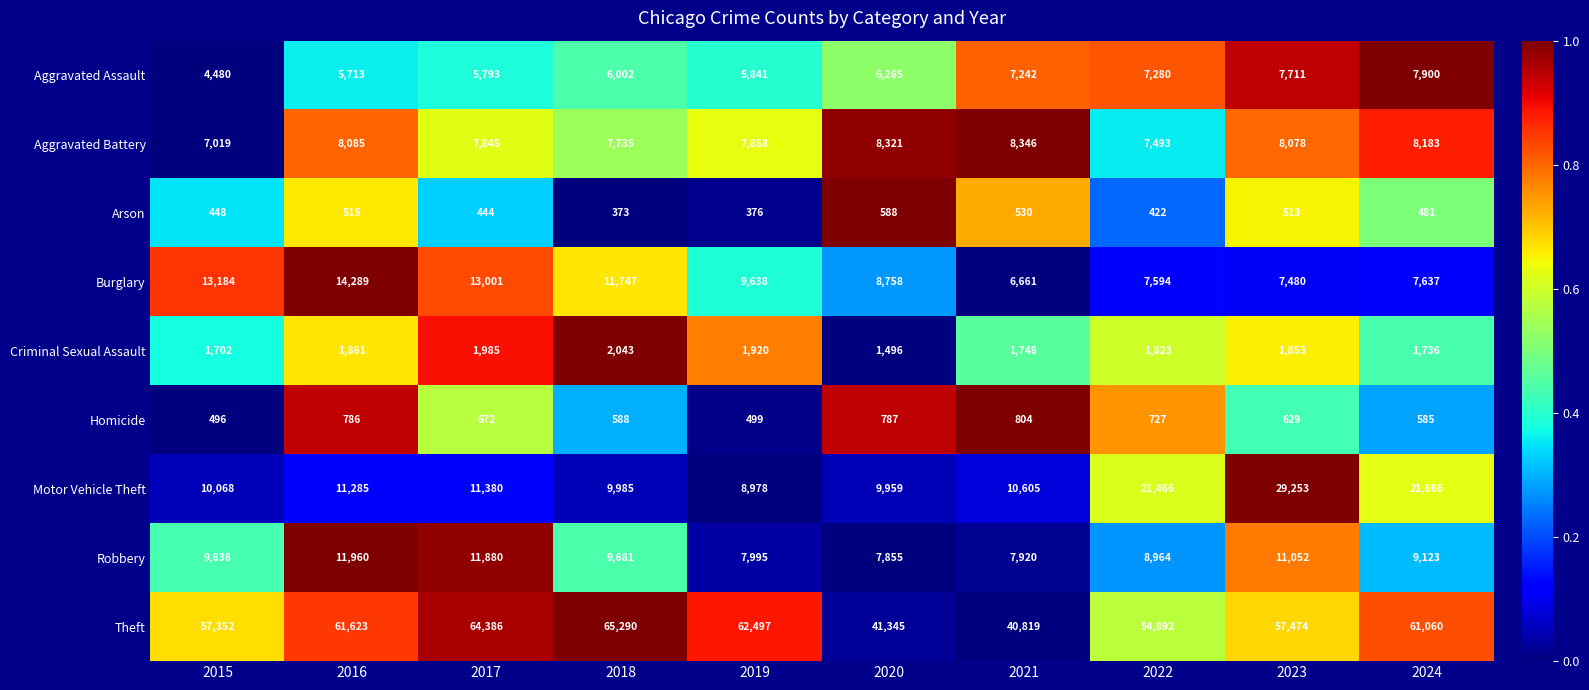

Which label corresponds to the smallest value in the chart?

2018